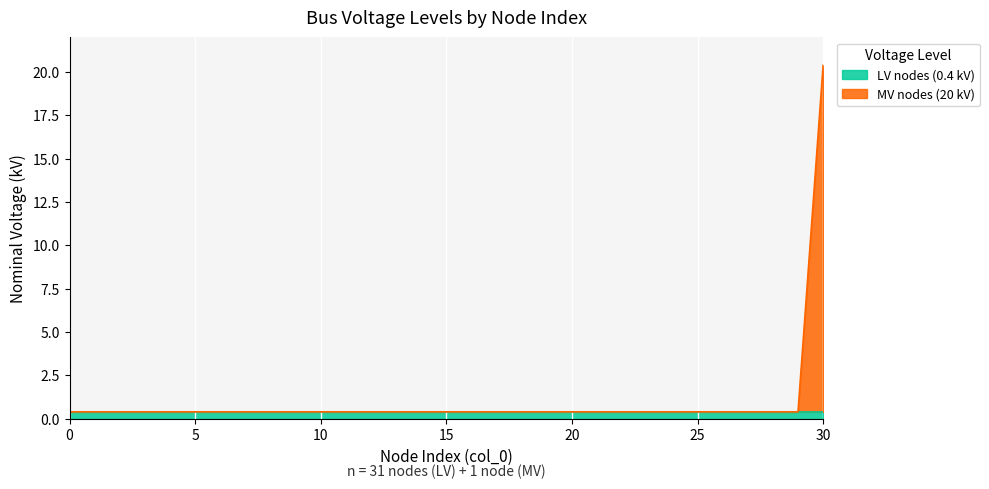

What is the greatest value displayed?

20.4